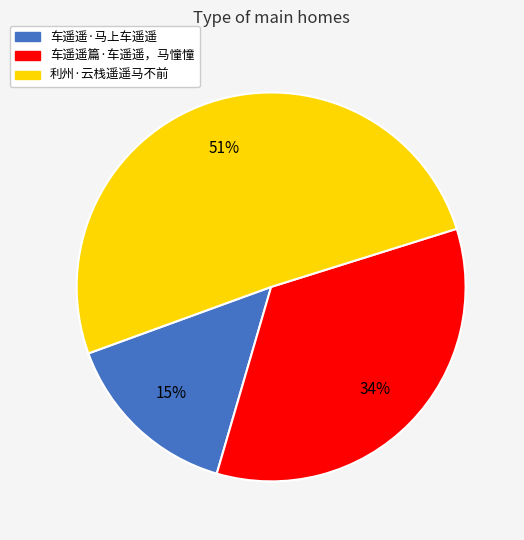

How many segments does this pie chart have?

3